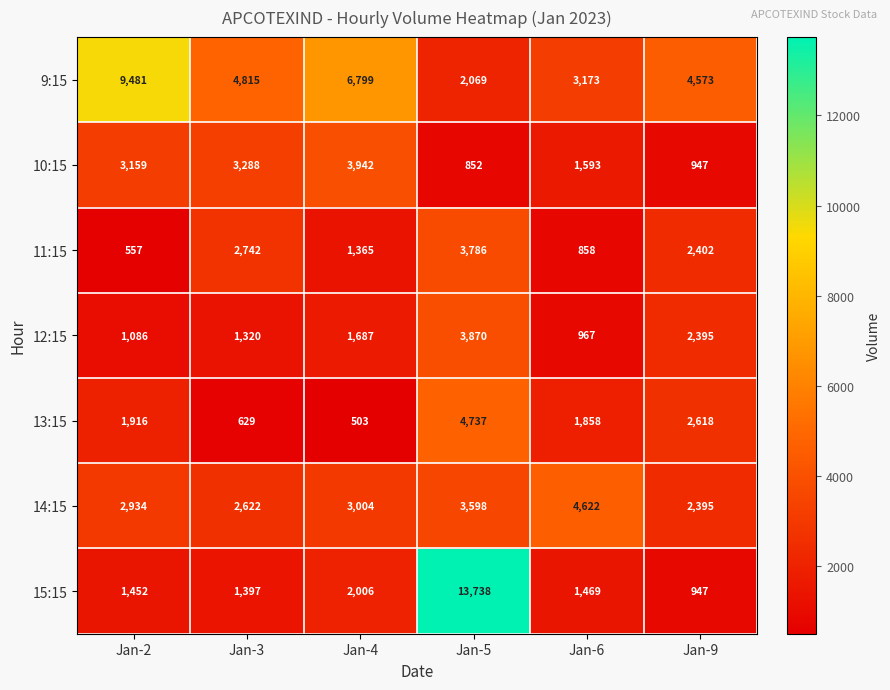

Is it true that 9:15 equals 3529 at Jan-5?

False